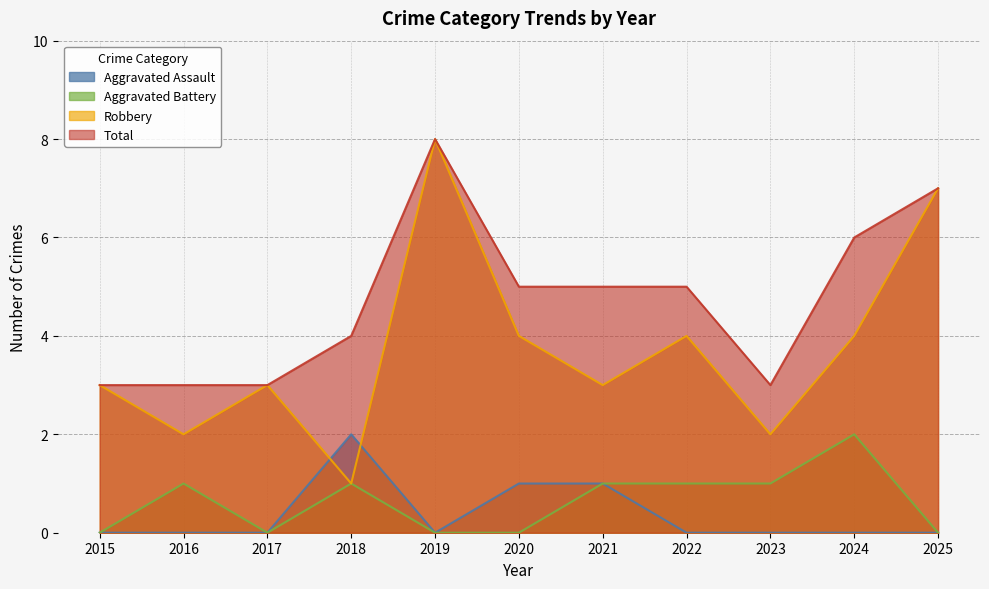

What is the value of the Total point at the 5th from the left?

8